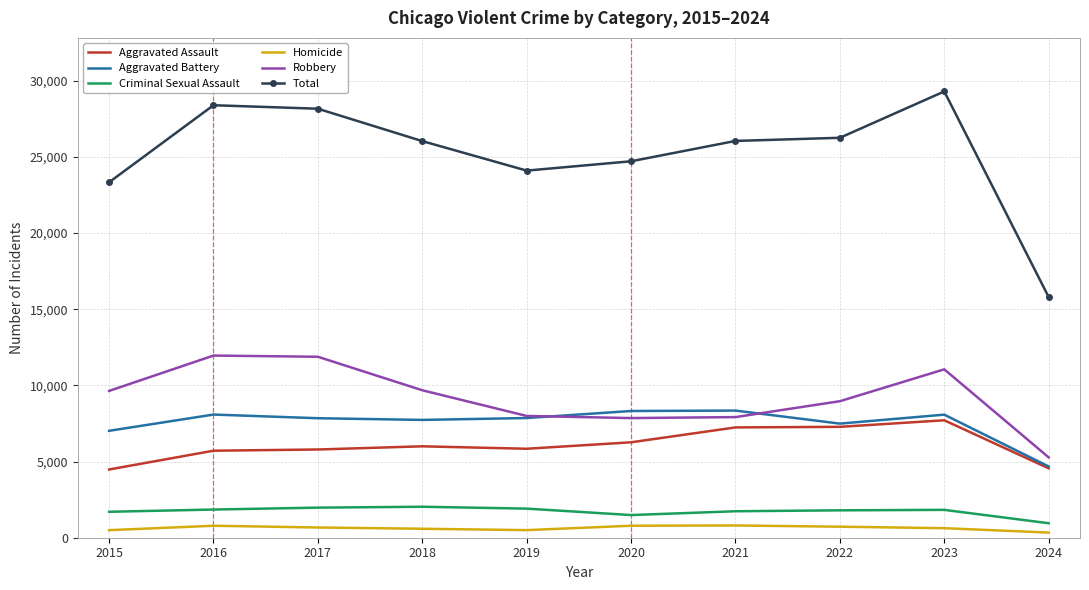

The value of Aggravated Assault at 2024 is 2606. True or false?

False